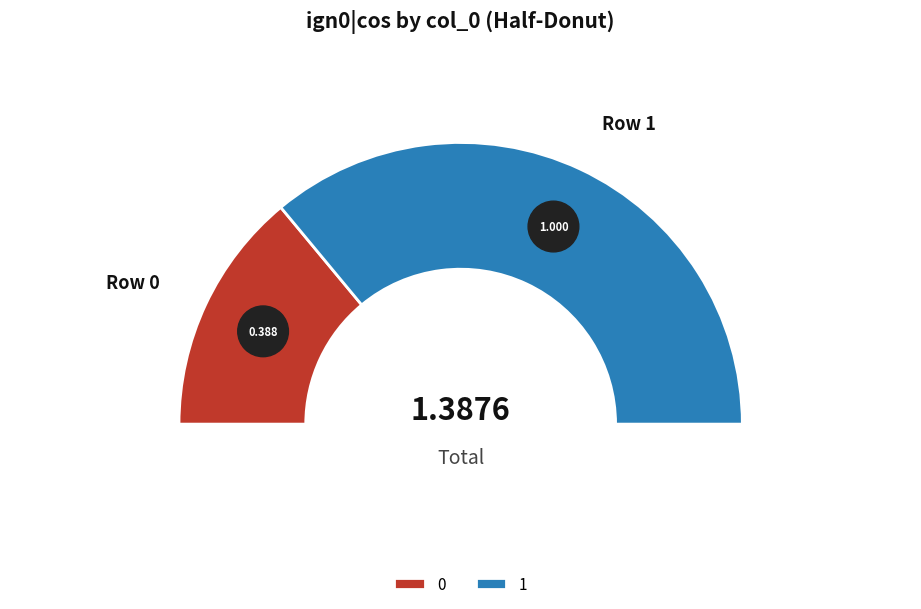

Which slice represents more than half of the pie?

1